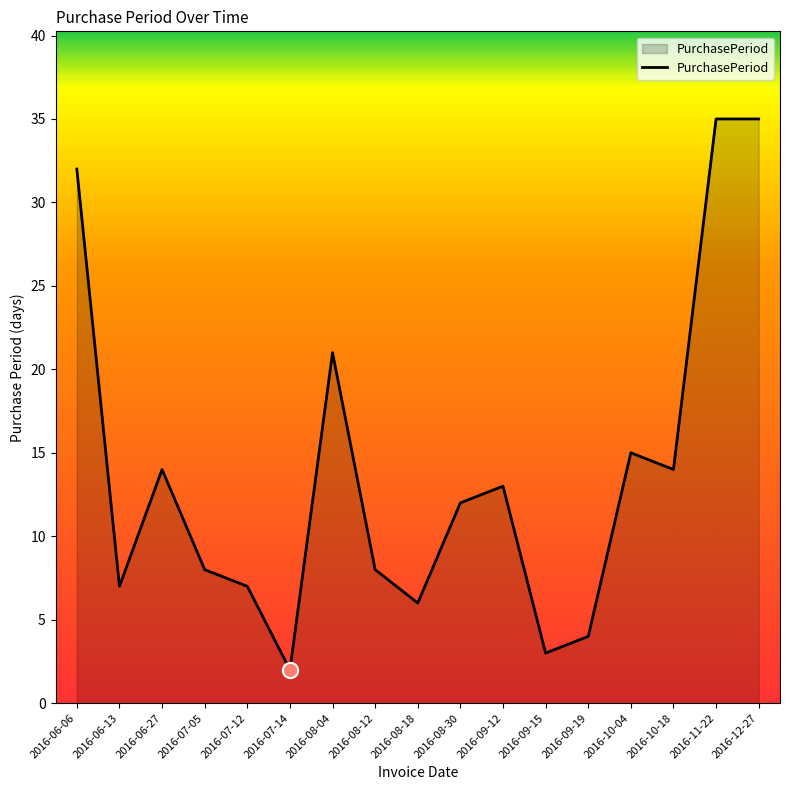

Approximately how many times larger is the value at 2016-09-19 compared to 2016-07-05?

0.5